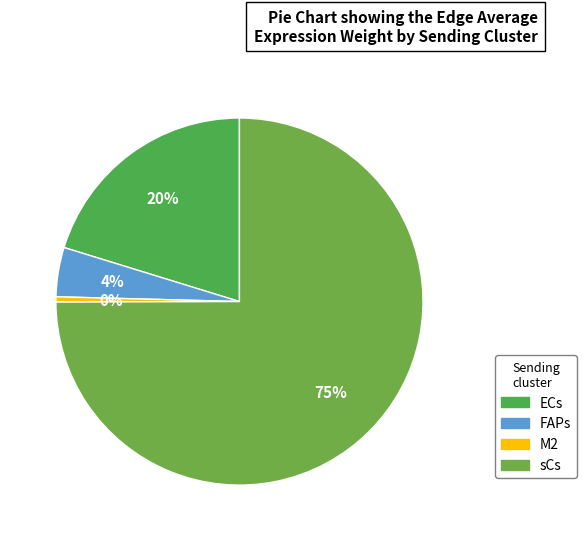

To the nearest percent, what percentage of the pie is ECs?

20%